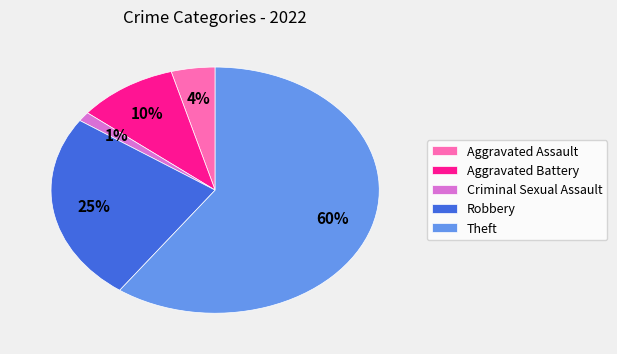

Combined, do Theft and Robbery account for over 50%?

Yes